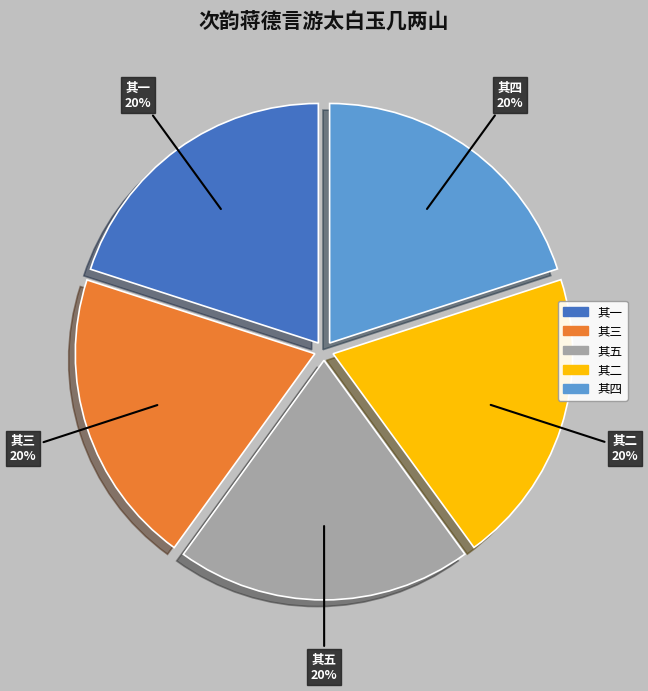

To the nearest percent, what is the average slice percentage?

20%